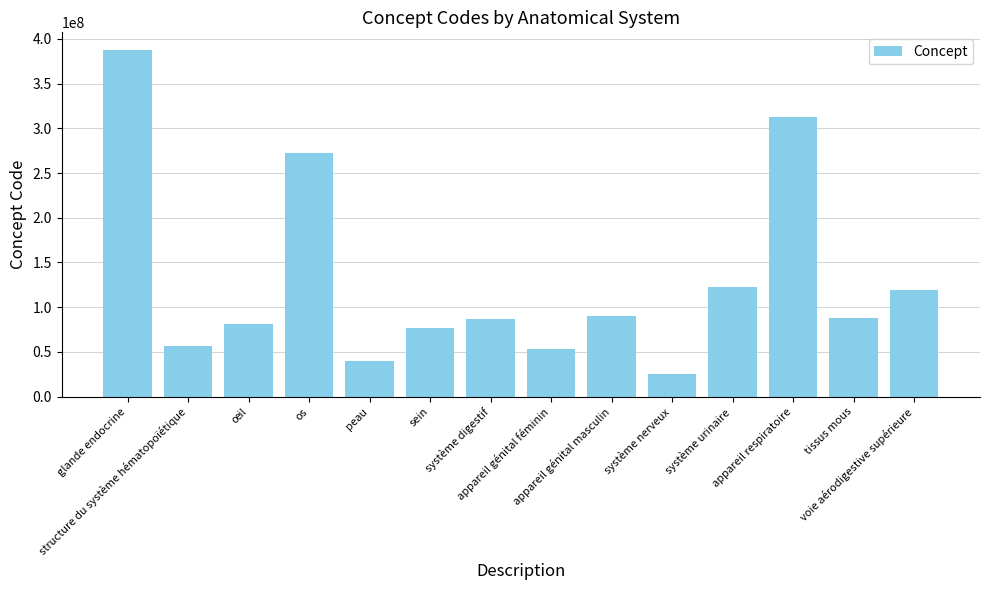

Which category has the lowest value across all series?

système nerveux